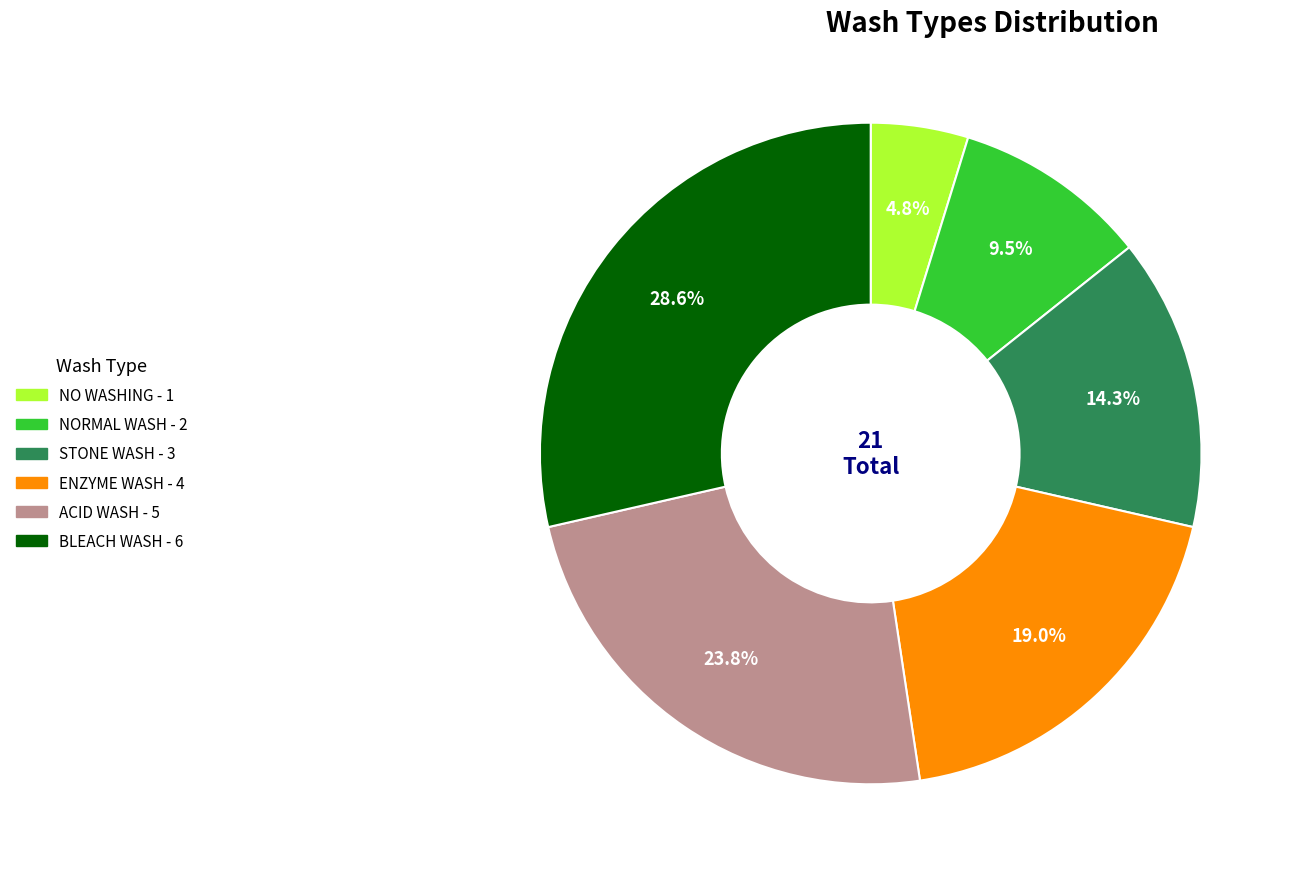

How many slices are in this pie chart?

6